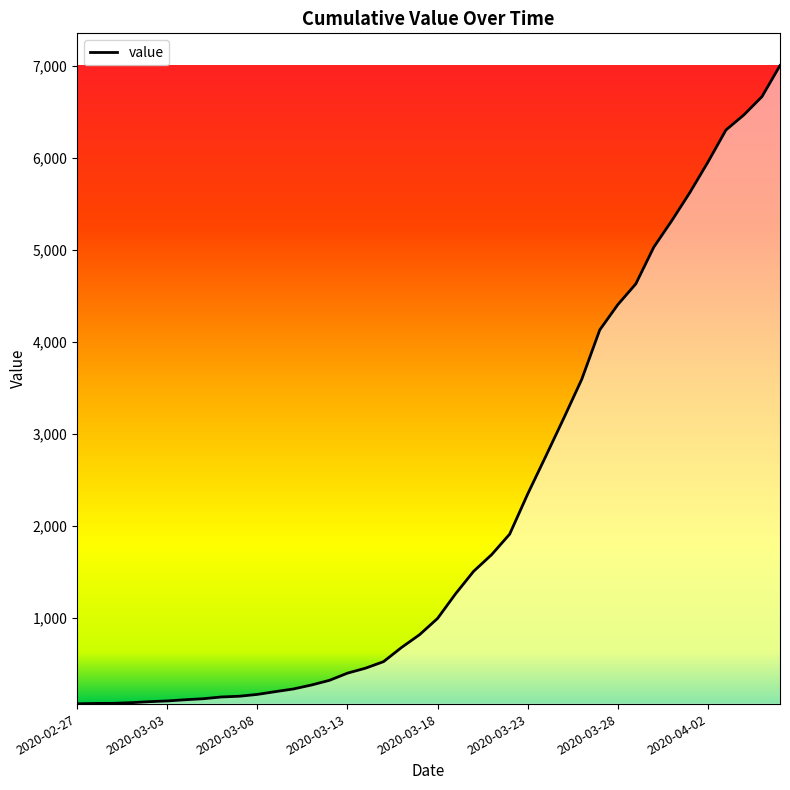

True or false: the data has more than 1 interior local peaks.

False